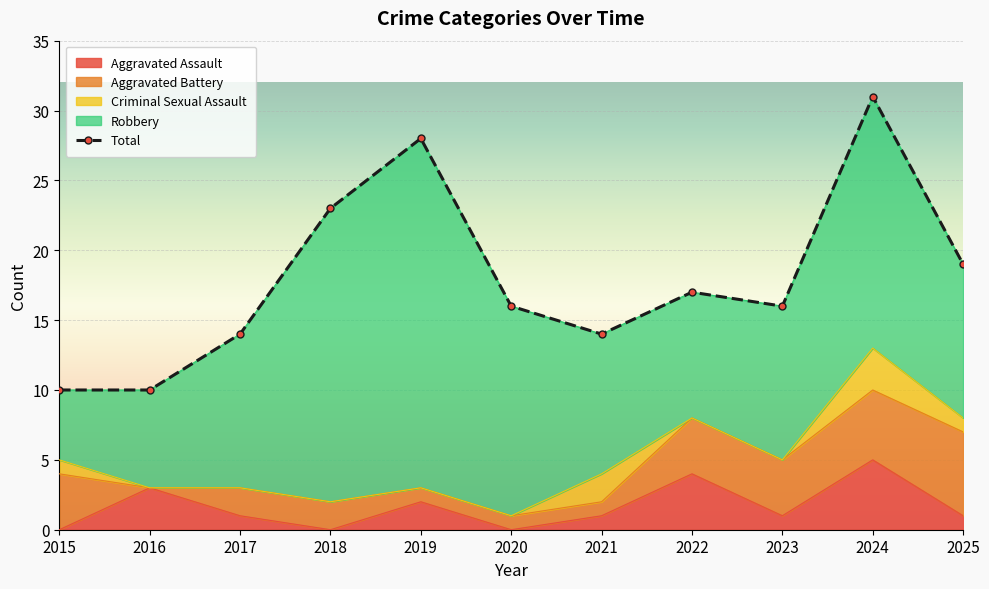

List the labels in order of value, smallest first.

2015, 2016, 2017, 2021, 2020, 2023, 2022, 2025, 2018, 2019, 2024